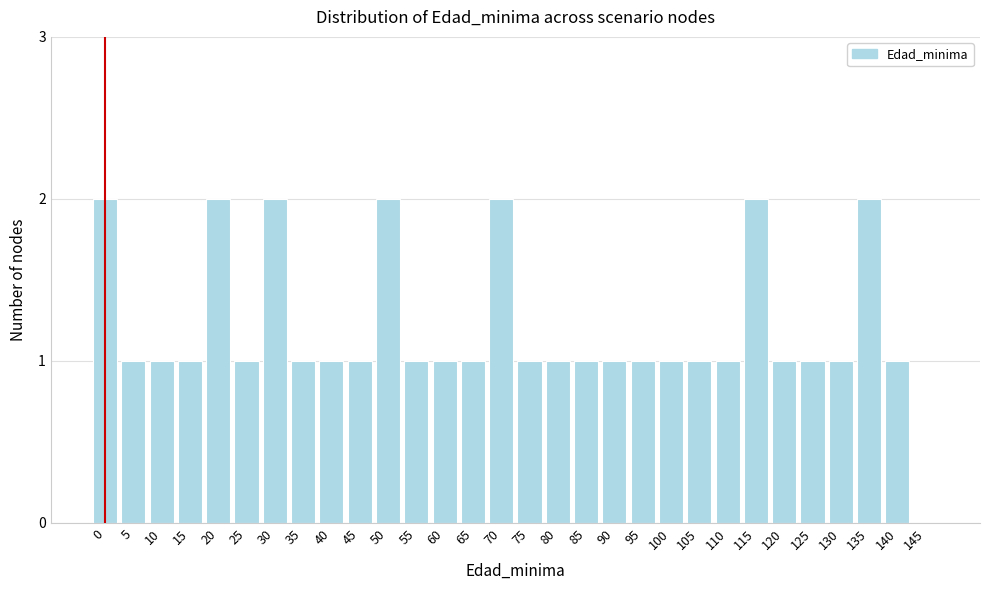

Reading left to right, transcribe all the data shown in this chart.

0=2	5=1	10=1	15=1	20=2	25=1	30=2	35=1	40=1	45=1	50=2	55=1	60=1	65=1	70=2	75=1	80=1	85=1	90=1	95=1	100=1	105=1	110=1	115=2	120=1	125=1	130=1	135=2	140=1	145=0